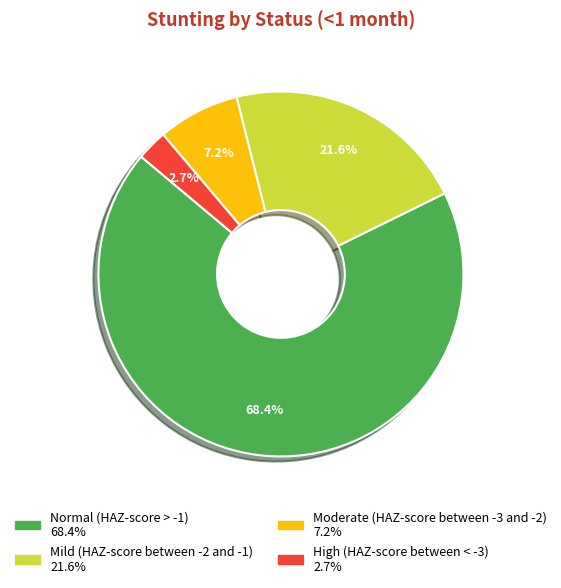

What is the majority slice?

Normal (HAZ-score > -1)